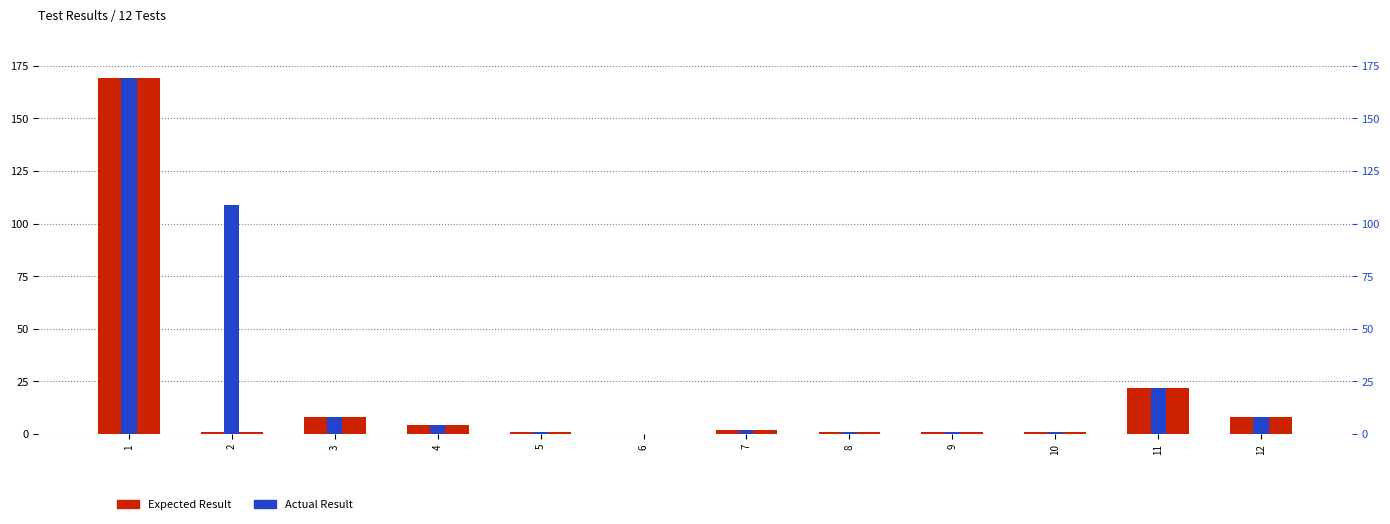

What are all the series names shown in the legend?

Expected Result, Actual Result